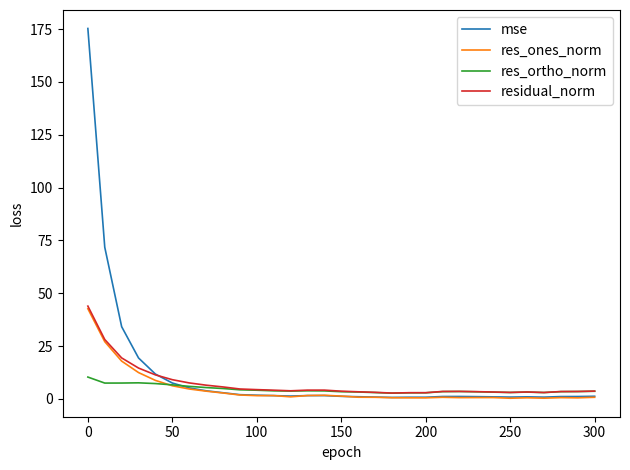

What is the greatest value displayed?

175.3